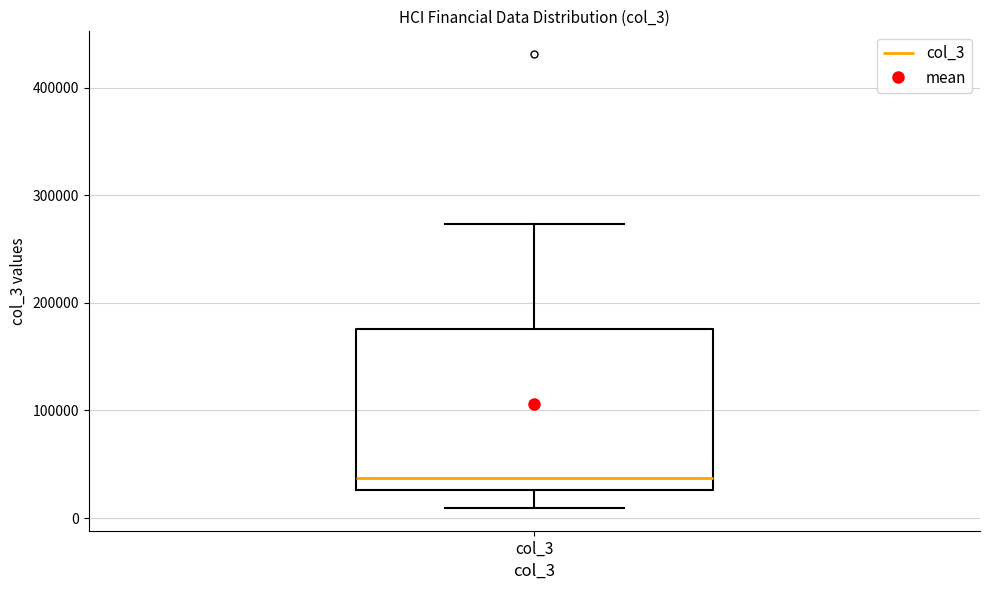

Where is the lower edge of the box for col_3 on the y-axis? The values are not printed on the chart, so give them approximately, as read against the axis.

30000